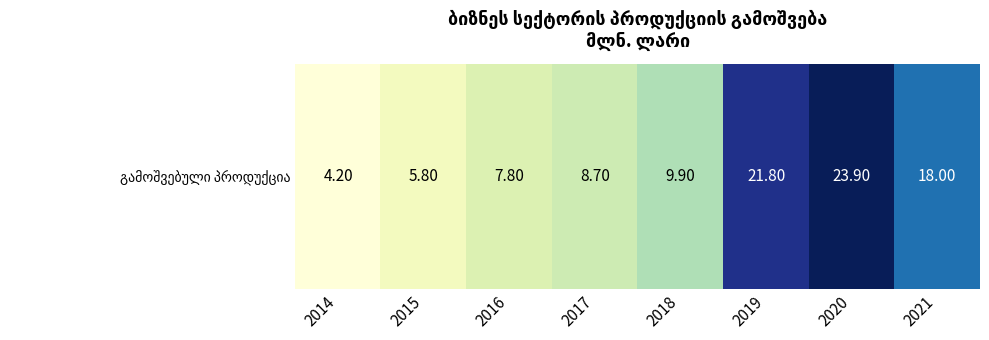

The value at 2020 is 42.9. True or false?

False